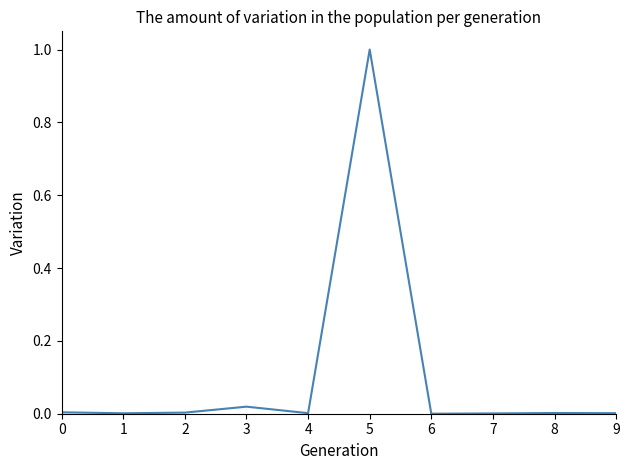

Which label corresponds to the largest value in the chart?

5